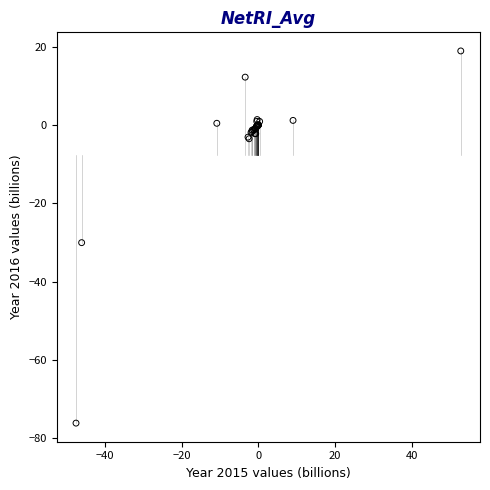

What Y value in the scatter plot is closest to -28?

-30.0